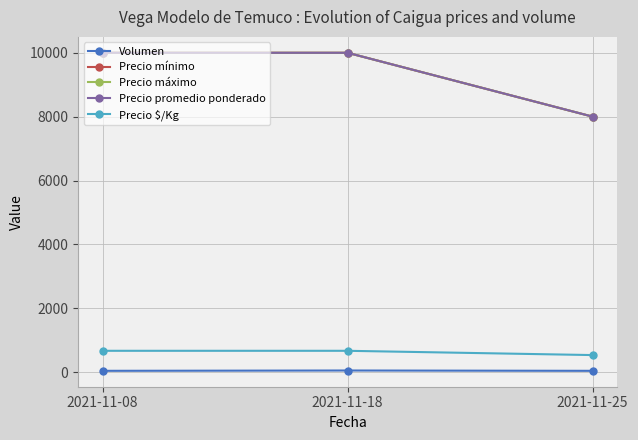

How many values in the Precio $/Kg series are below 667?

1